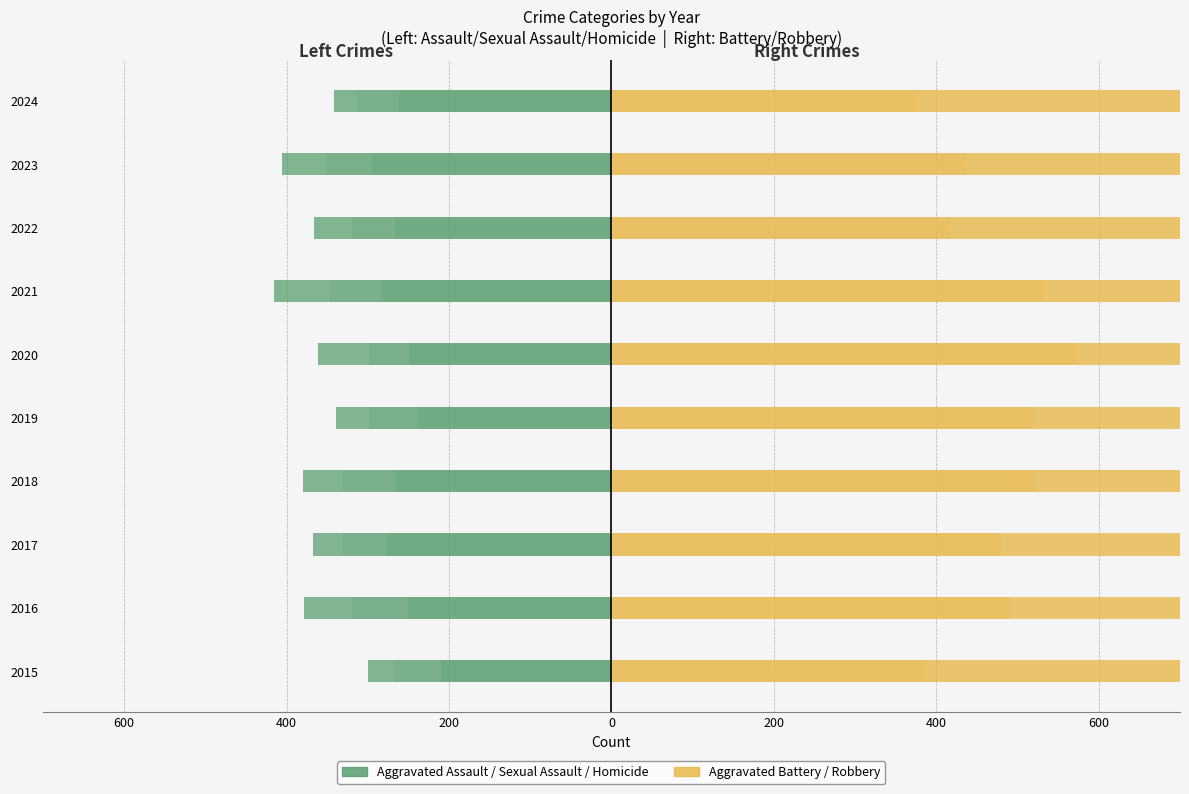

What is the difference between the second highest and second lowest values in the Aggravated Assault series?

46